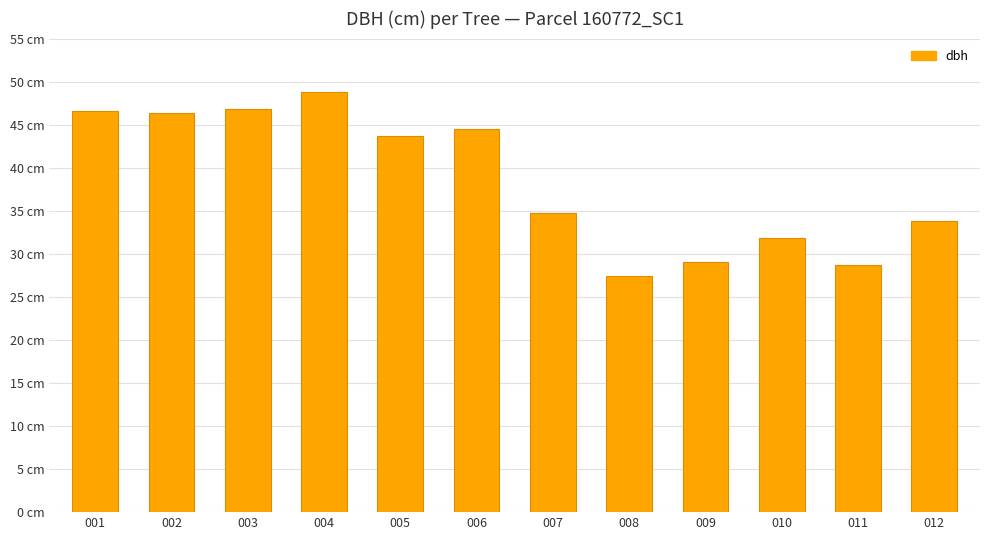

The chart shows a value of 18.2 at 011. True or false?

False